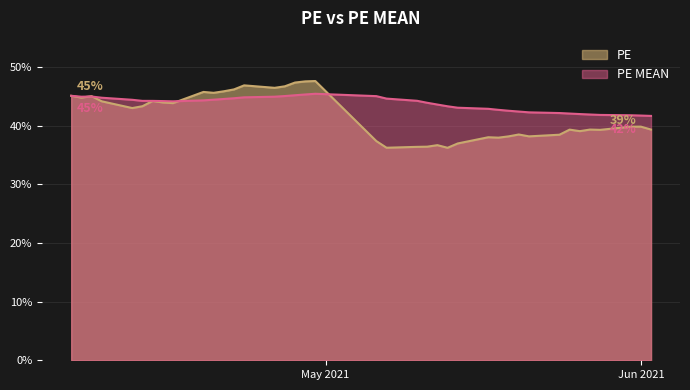

Read the PE MEAN value at 2021-05-19.

42.6